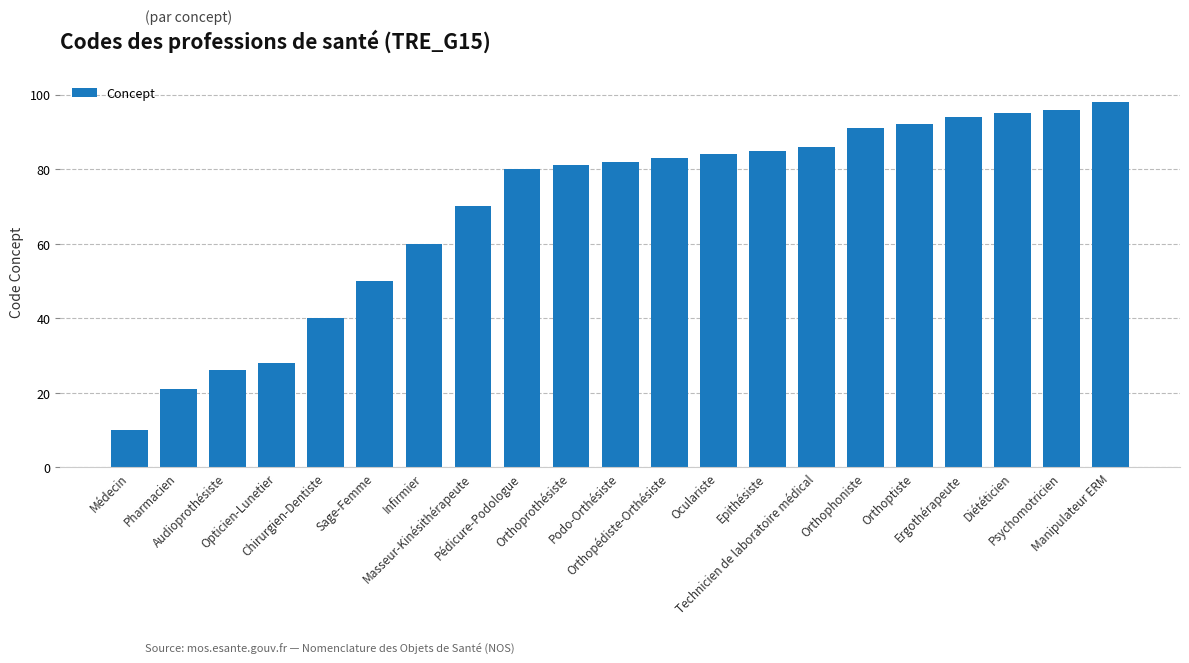

How many data points are less than 82?

10